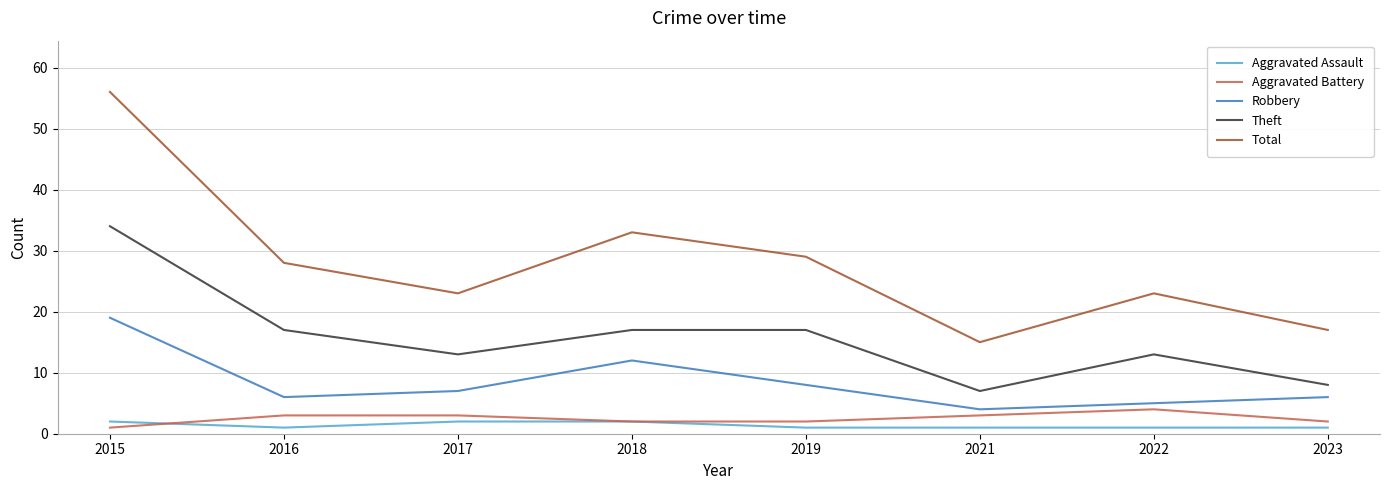

Where is Robbery nearest to the value 11?

2018